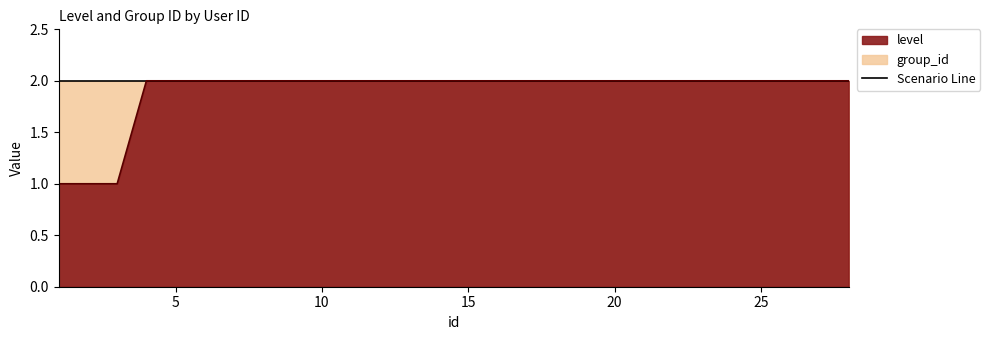

Rank the categories by value from highest to lowest.

4, 5, 7, 9, 12, 13, 15, 19, 20, 28, 1, 2, 3